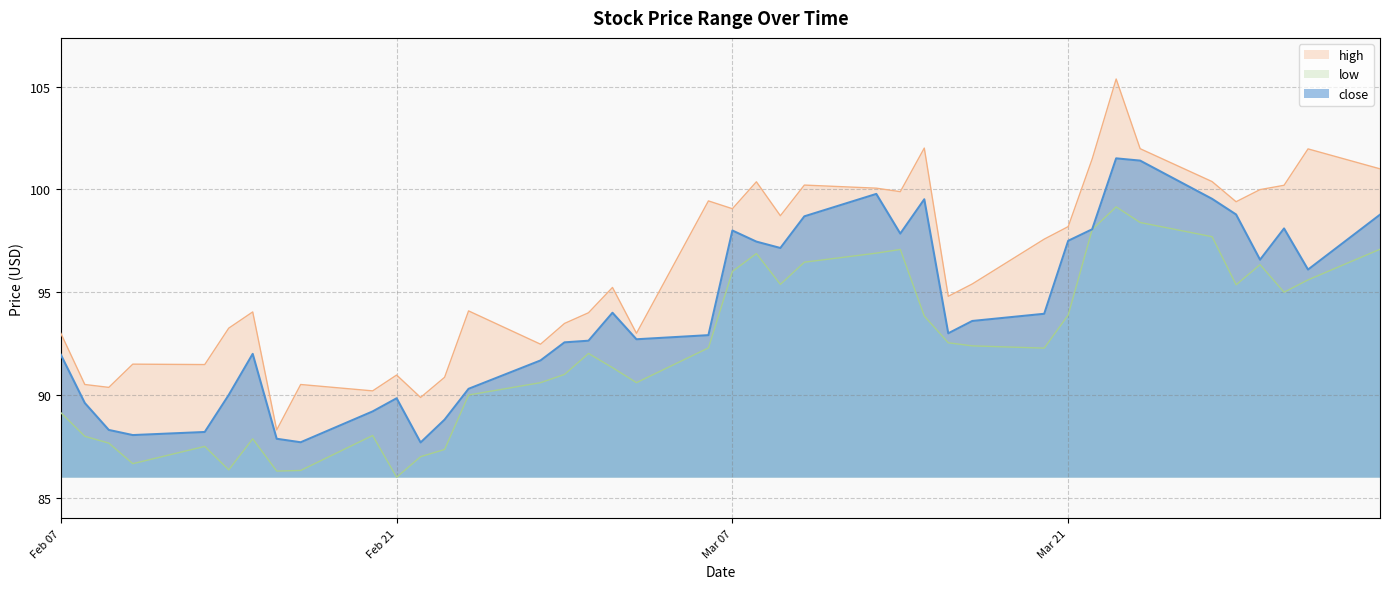

Does the chart have visible grid lines?

Yes